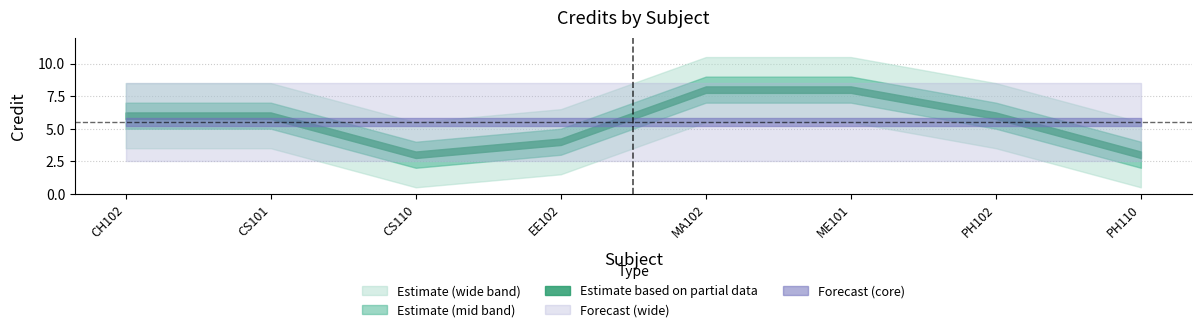

What is the change in value from CS110 to PH102?

+3